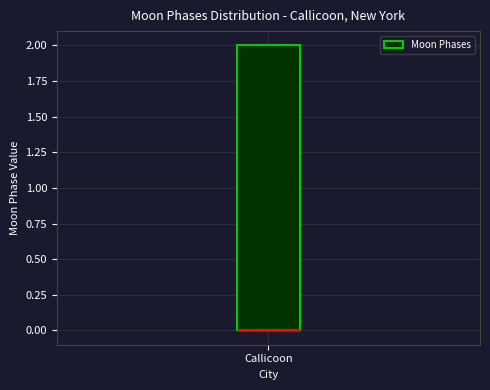

Where is the lower edge of the box for Callicoon on the y-axis? The values are not printed on the chart, so give them approximately, as read against the axis.

0